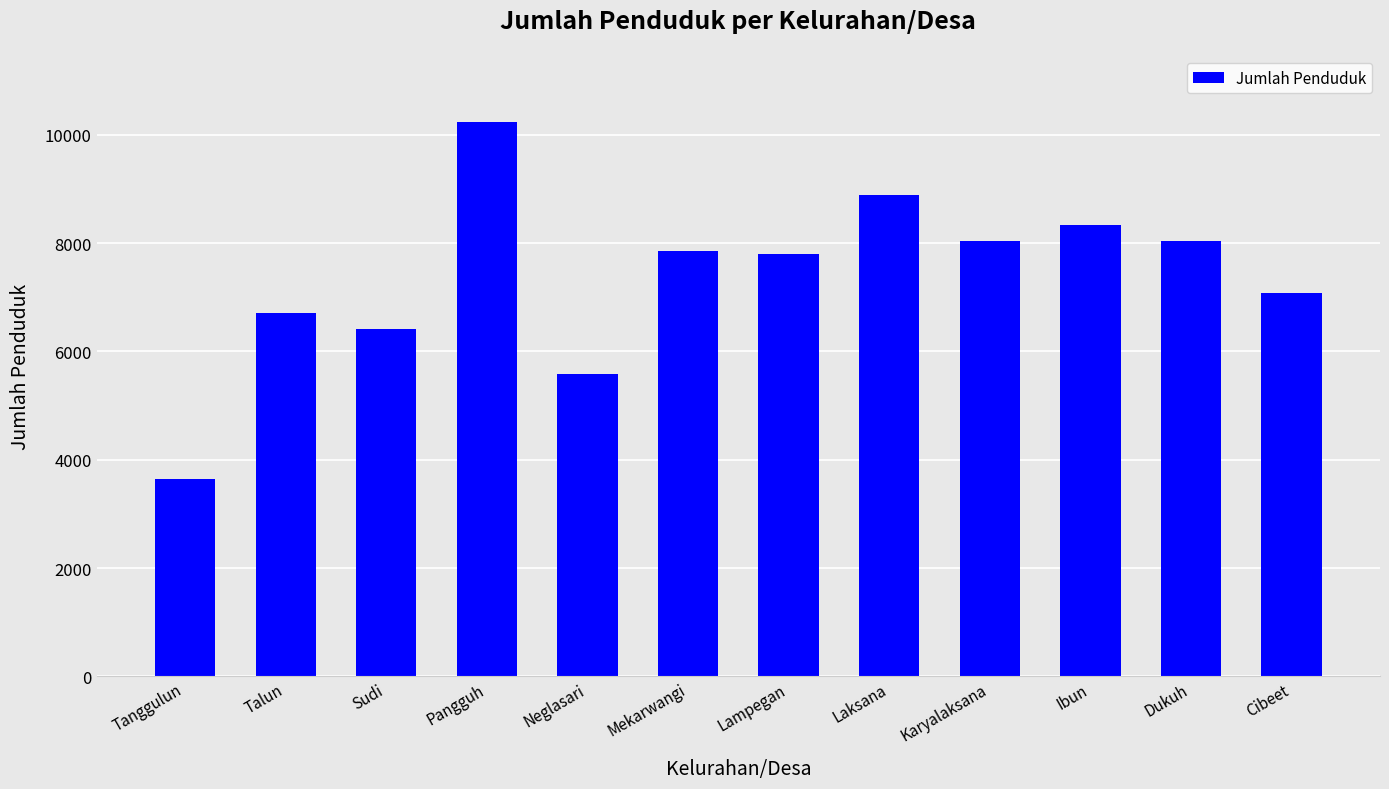

True or false: the data shows 7851 at Mekarwangi.

True